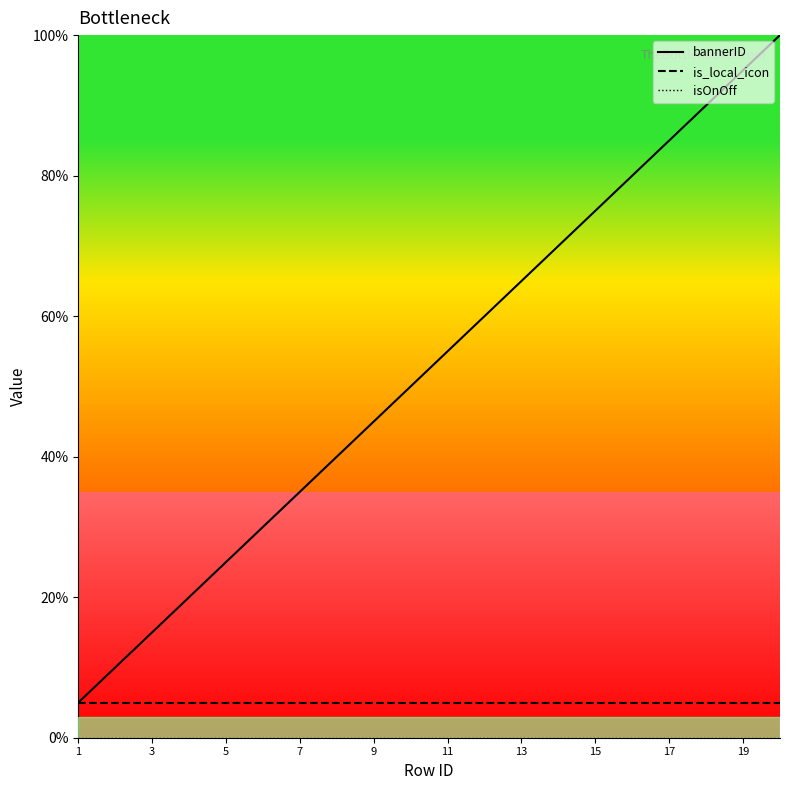

What are all the series names shown in the legend?

bannerID, is_local_icon, isOnOff